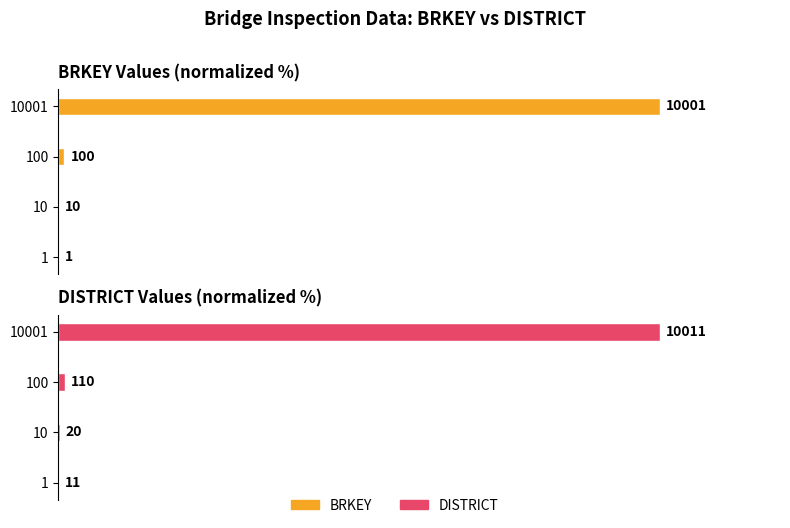

Reading left to right, transcribe all the data shown in this chart.

BRKEY: 0=0.0	1=0.1	2=1.0	3=100.0
DISTRICT: 0=0.1	1=0.2	2=1.1	3=100.0